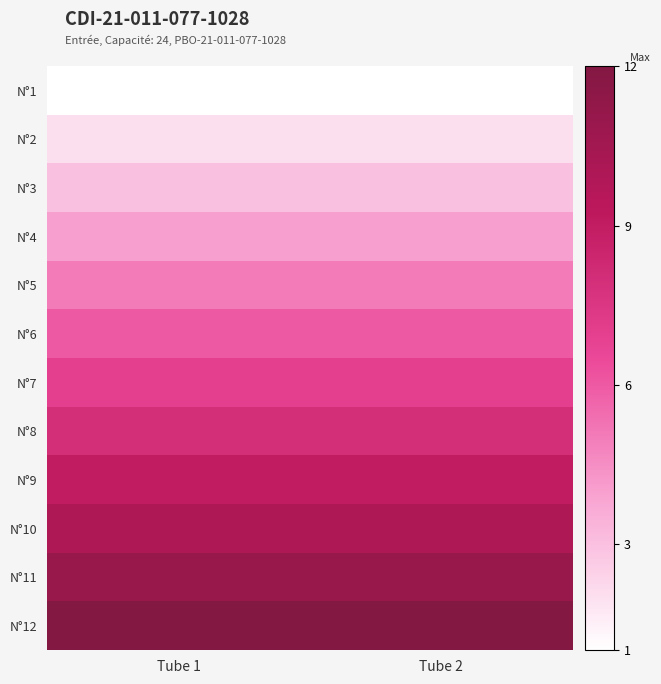

Rank the series by their maximum value, from lowest to highest.

N°1, N°2, N°3, N°4, N°5, N°6, N°7, N°8, N°9, N°10, N°11, N°12